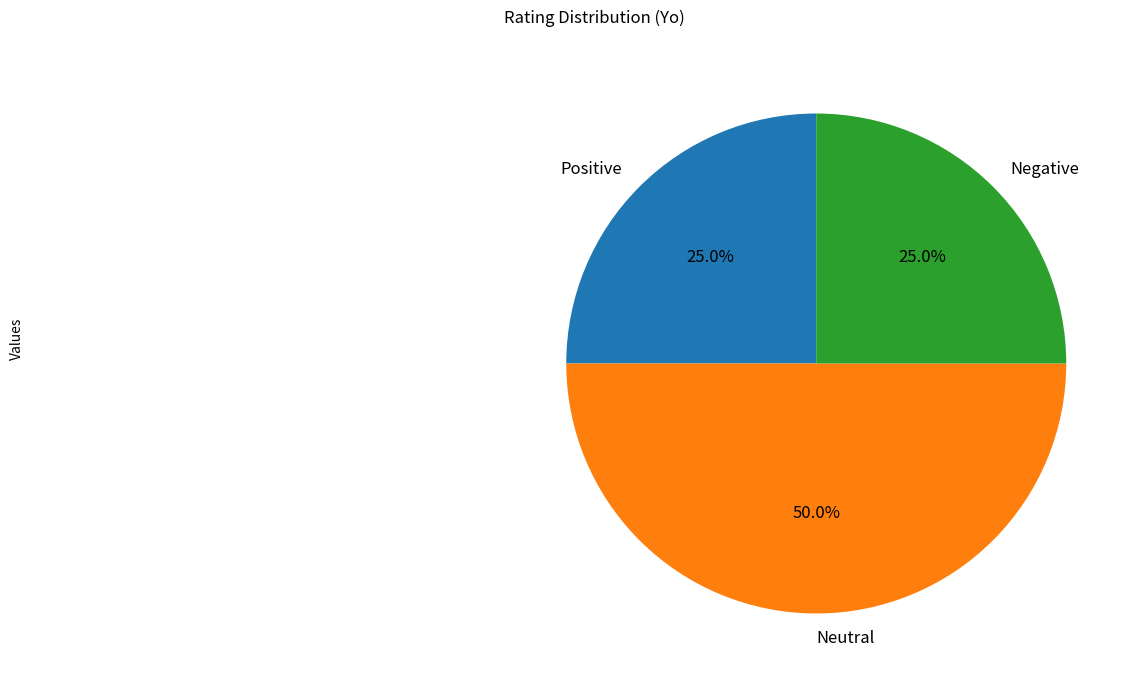

Which category has the biggest portion of the pie?

Neutral